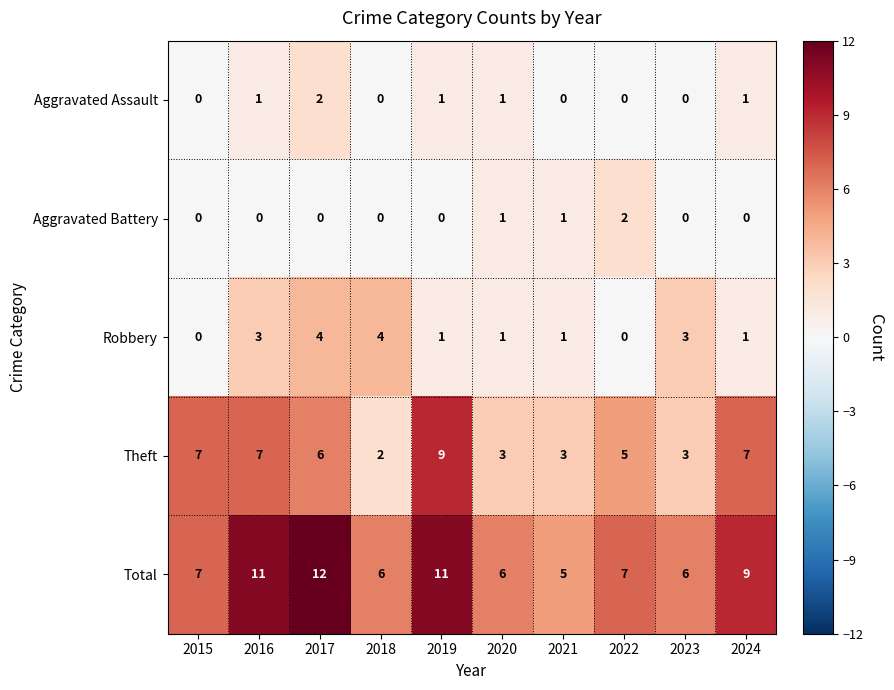

At which label is Theft closest to 5?

2022